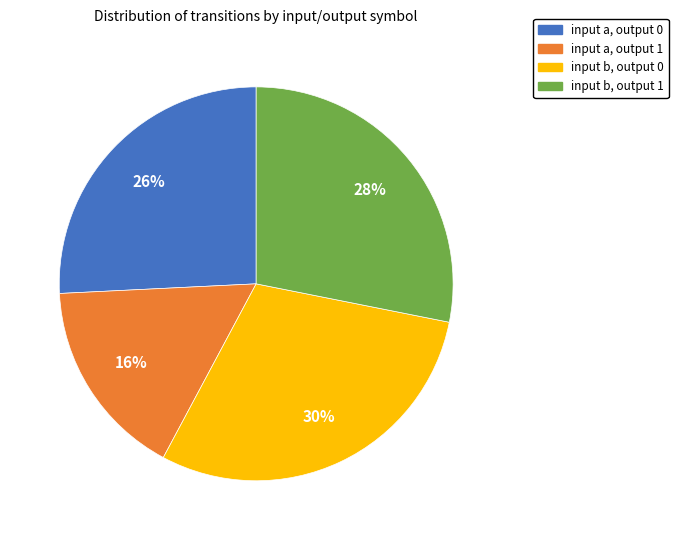

How many segments does this pie chart have?

4